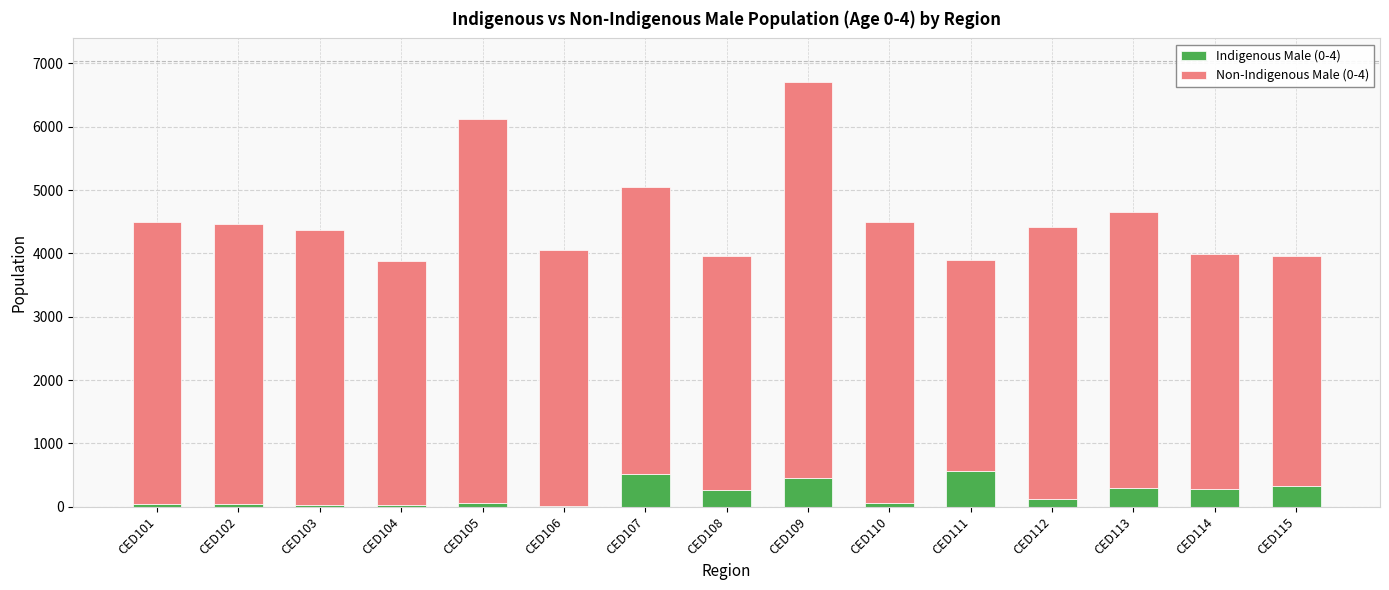

At which category is the sum across all series the highest?

CED109